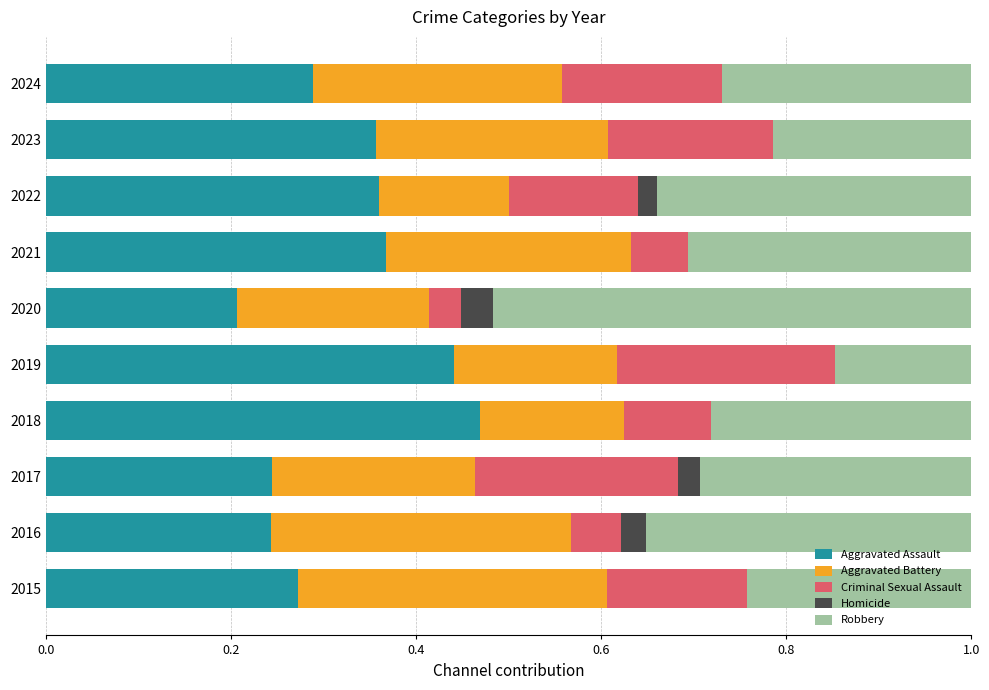

What is the total value across all series at 2019?

1.0